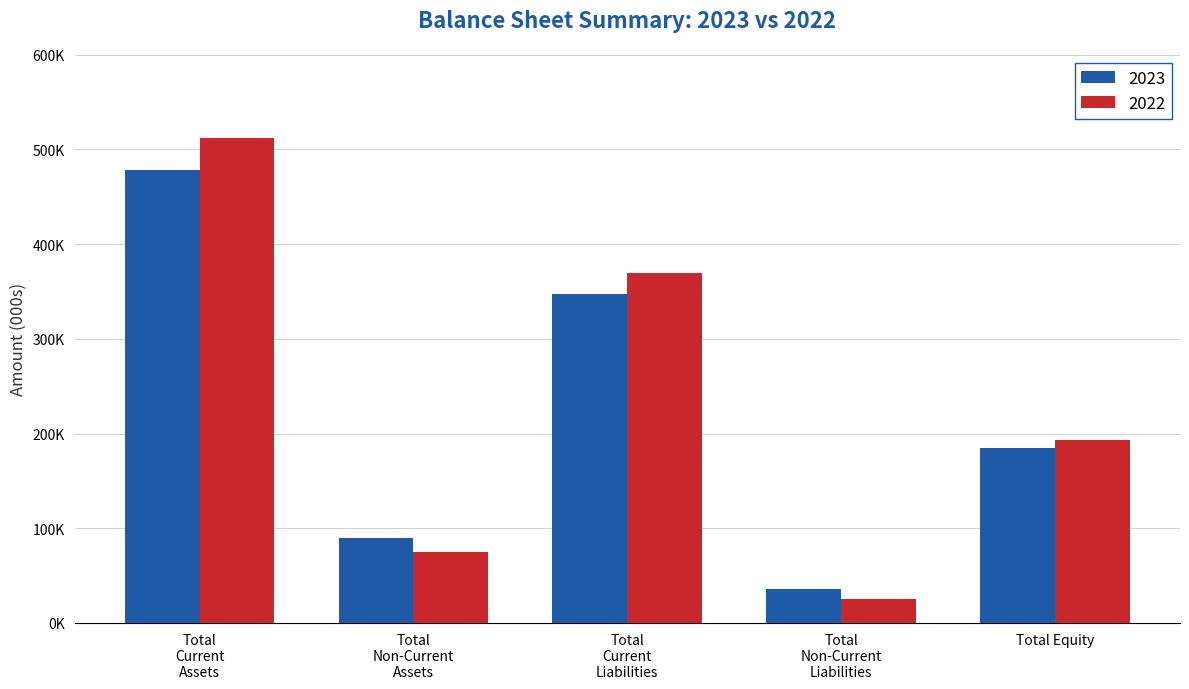

Rank the series by their maximum value, from lowest to highest.

2023, 2022